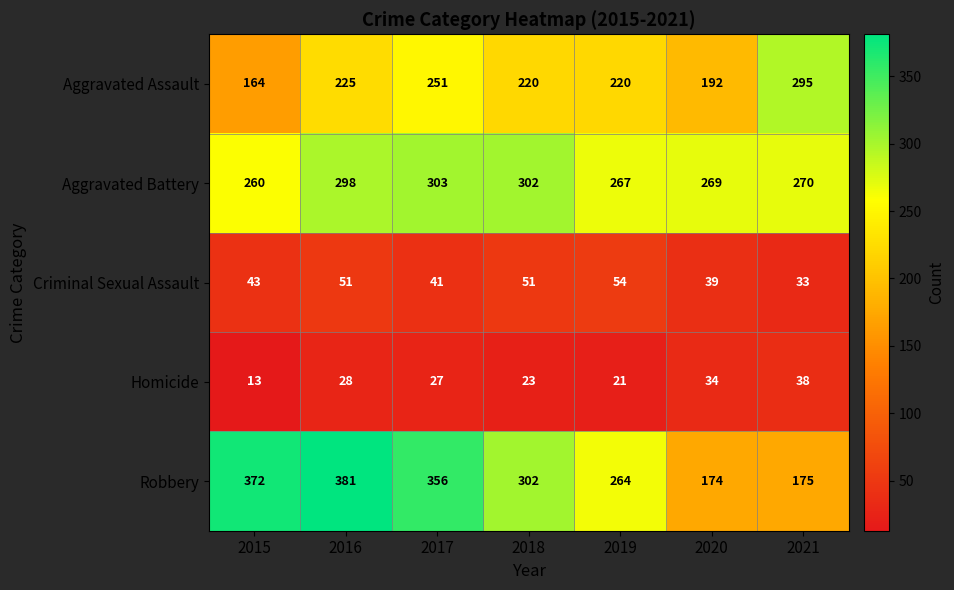

What is the average value of the Homicide series?

26